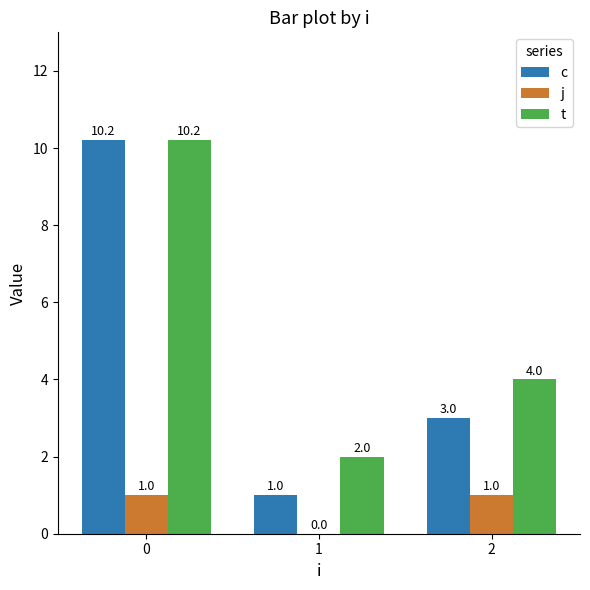

Read the t value at 1.

2.0